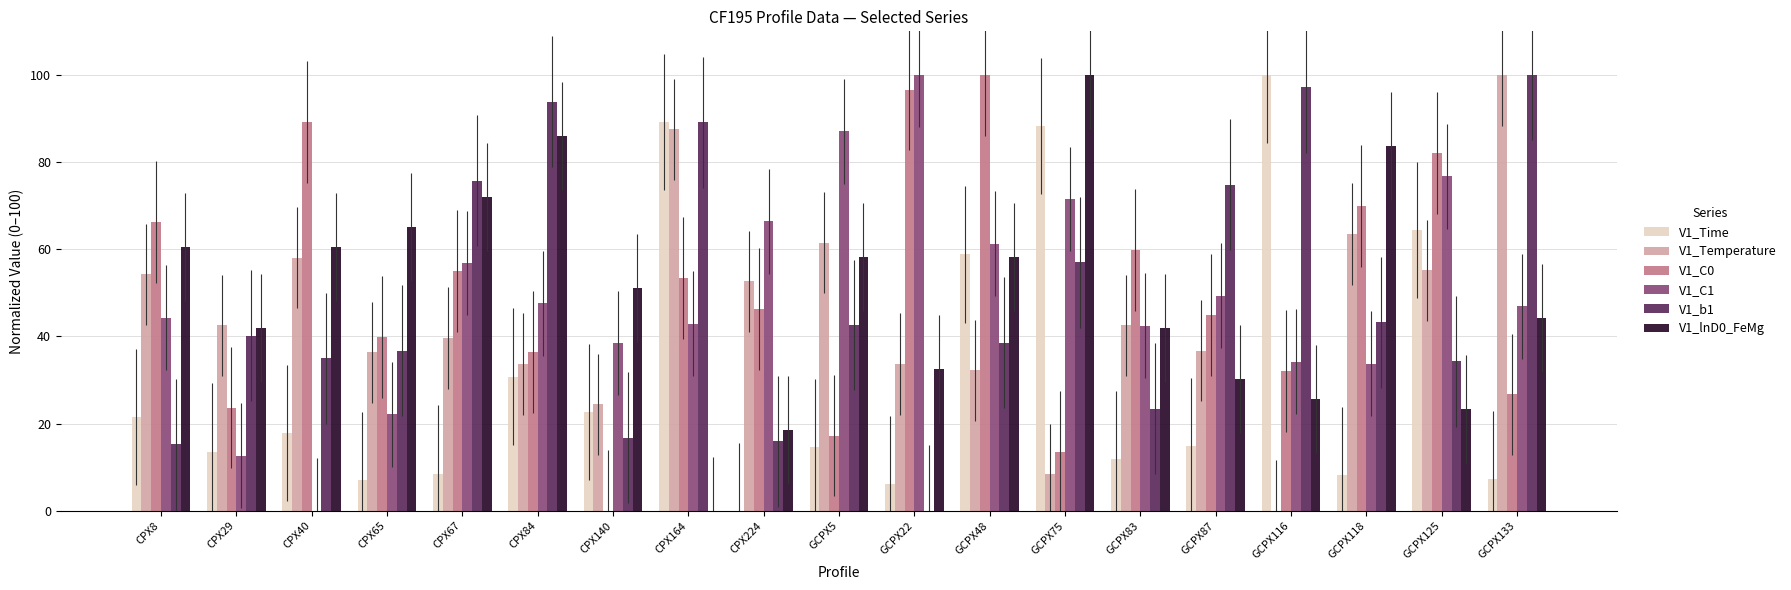

What is the sum of the V1_b1 values at GCPX125 and CPX140?

51.0